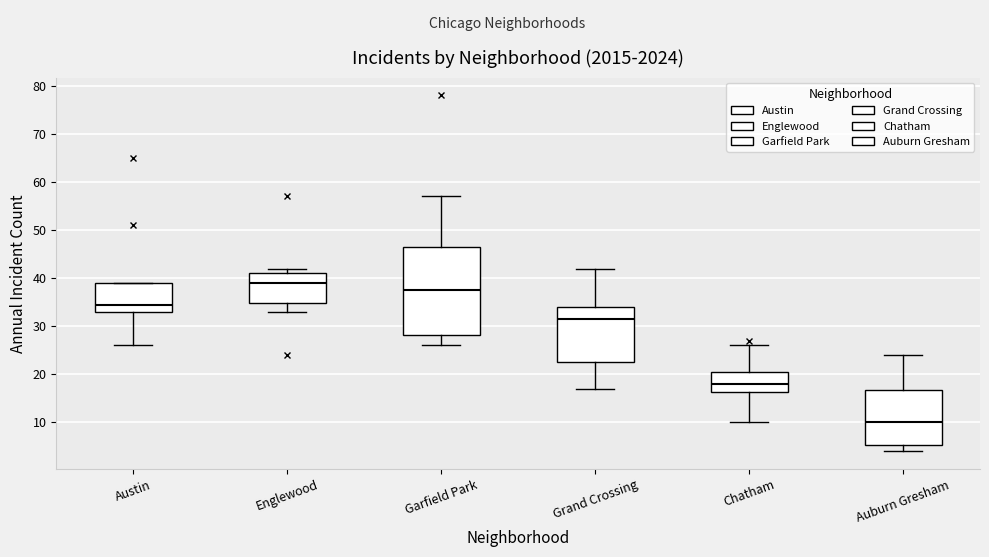

Comparing the boxes themselves (not the whiskers), which one is the tallest?

Garfield Park